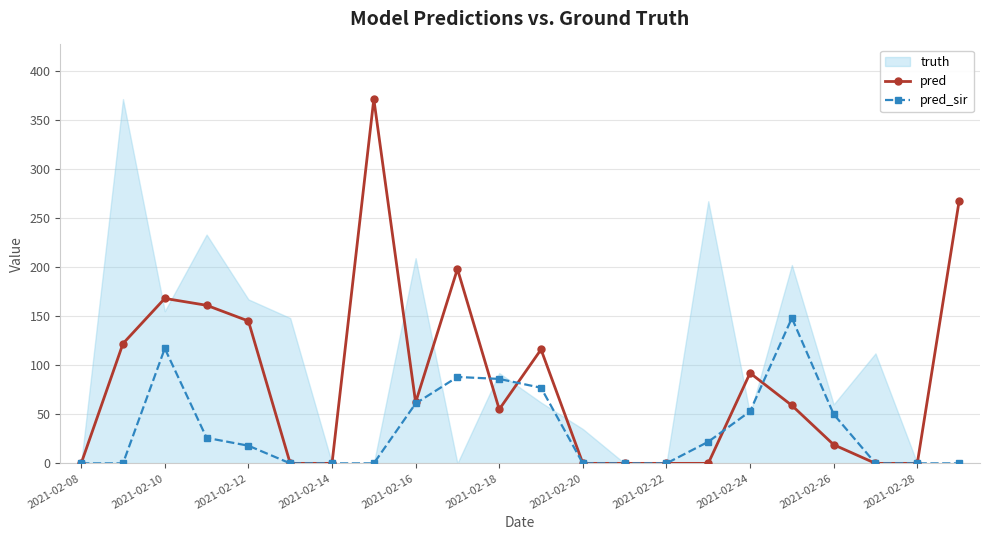

How many data points in pred are above 59?

10